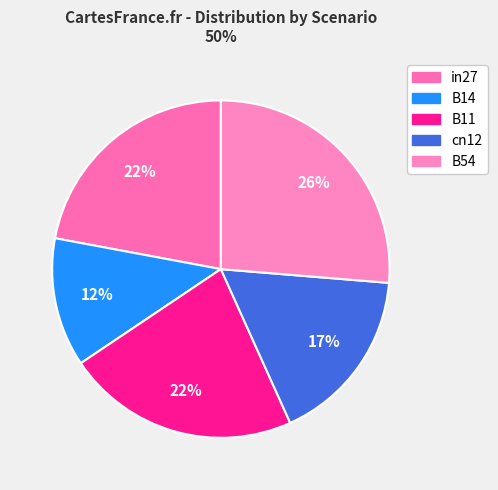

To the nearest percent, what is the difference between the B14 and B54 slice percentages?

14%